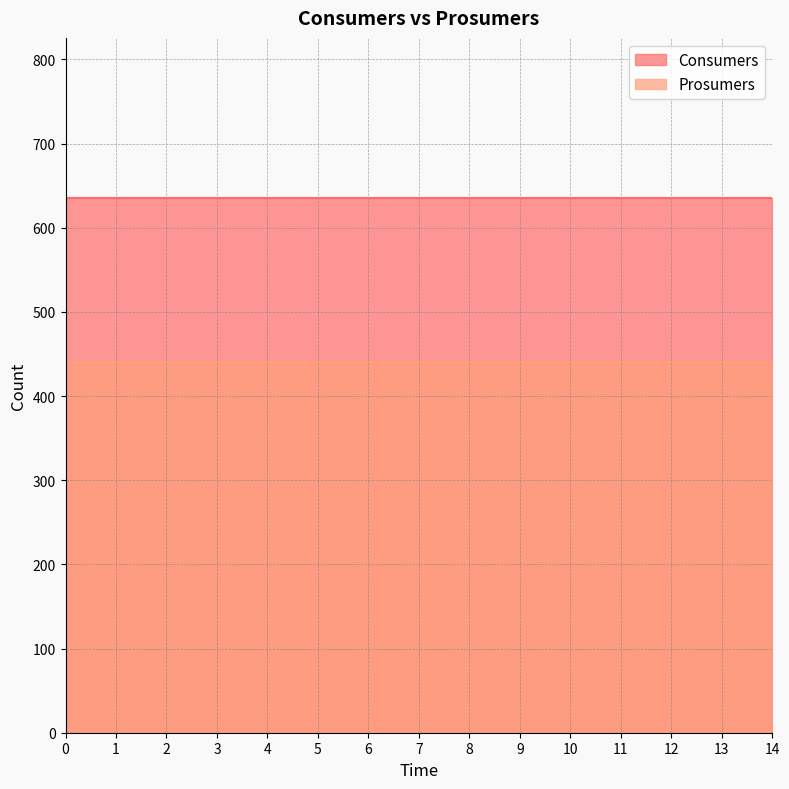

What are all the series names shown in the legend?

Consumers, Prosumers